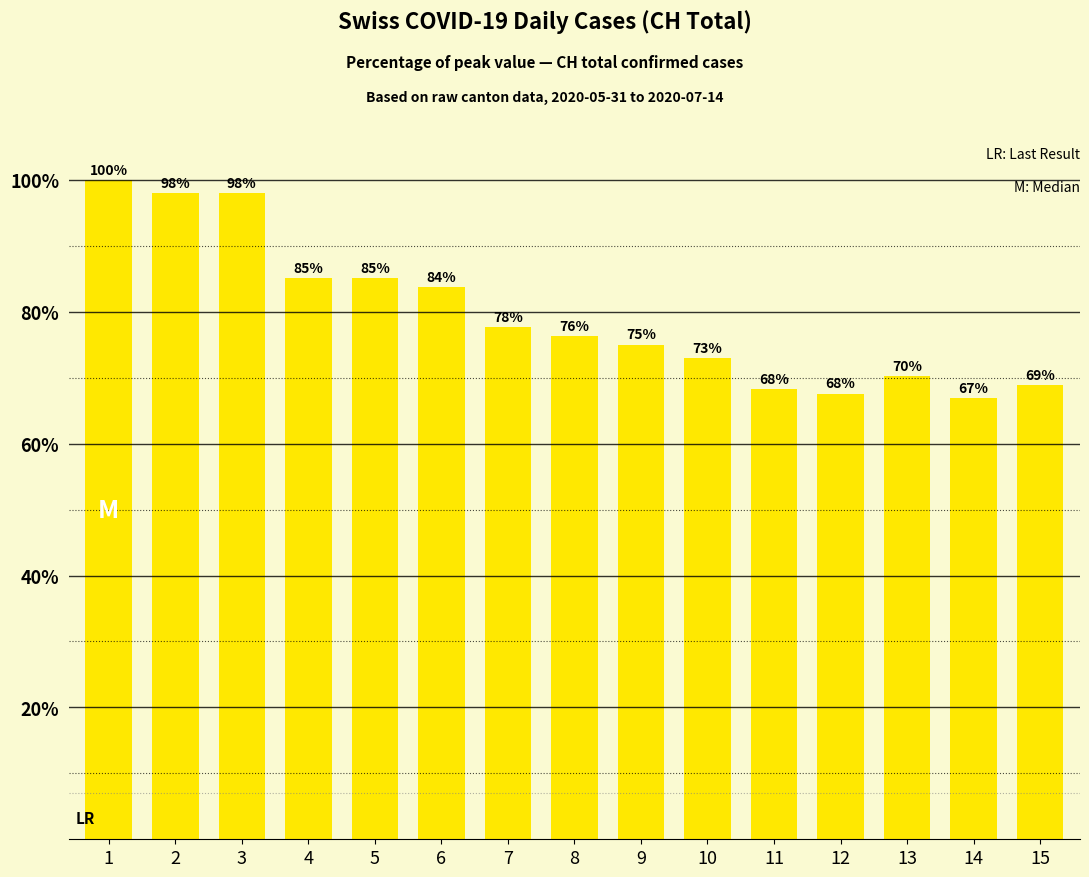

What is the minimum value shown in the chart?

66.9